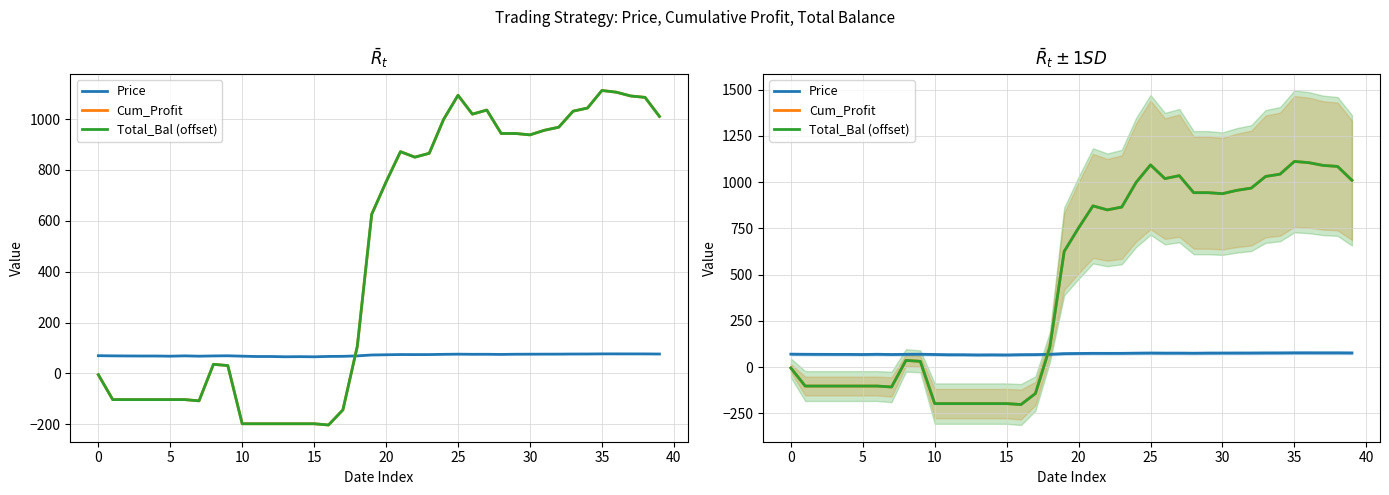

What is the maximum value shown in the chart?

1112.2